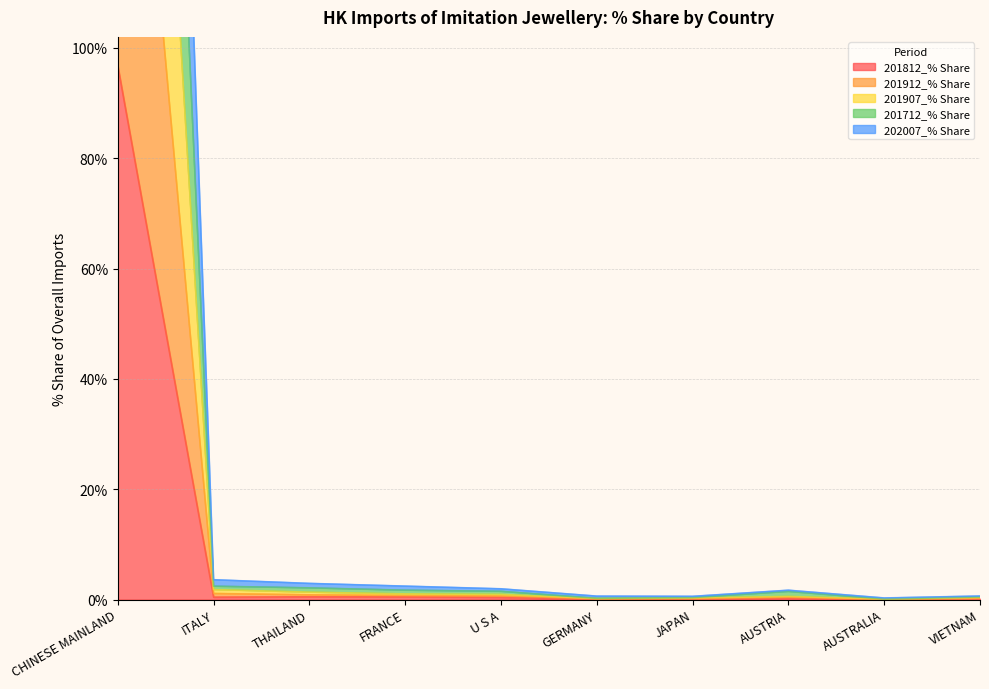

What are all the series names shown in the legend?

201812_% Share, 201912_% Share, 201907_% Share, 201712_% Share, 202007_% Share